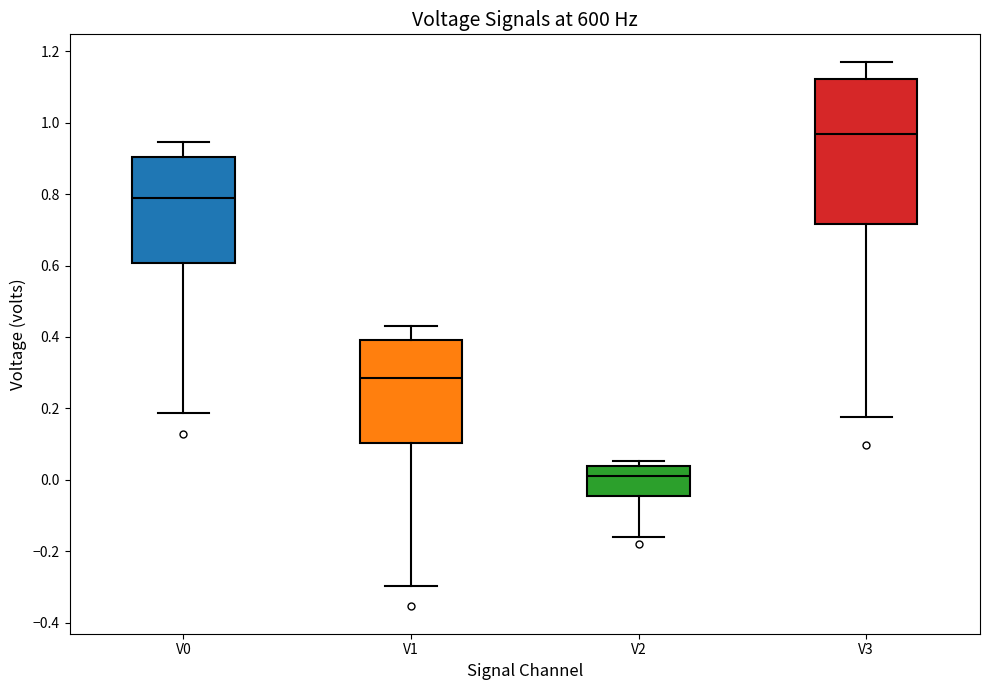

Comparing the boxes themselves (not the whiskers), which one is the tallest?

V3